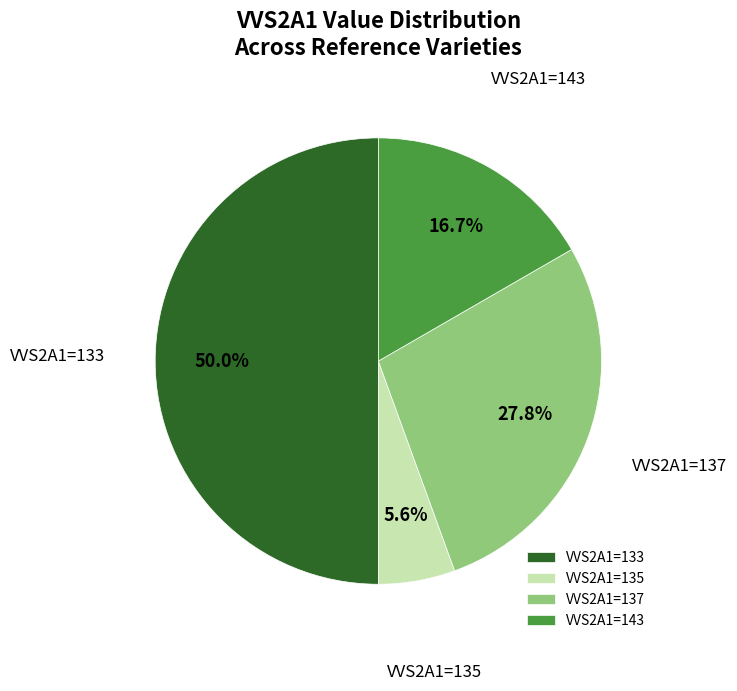

Is VVS2A1=143 the majority of the pie?

No